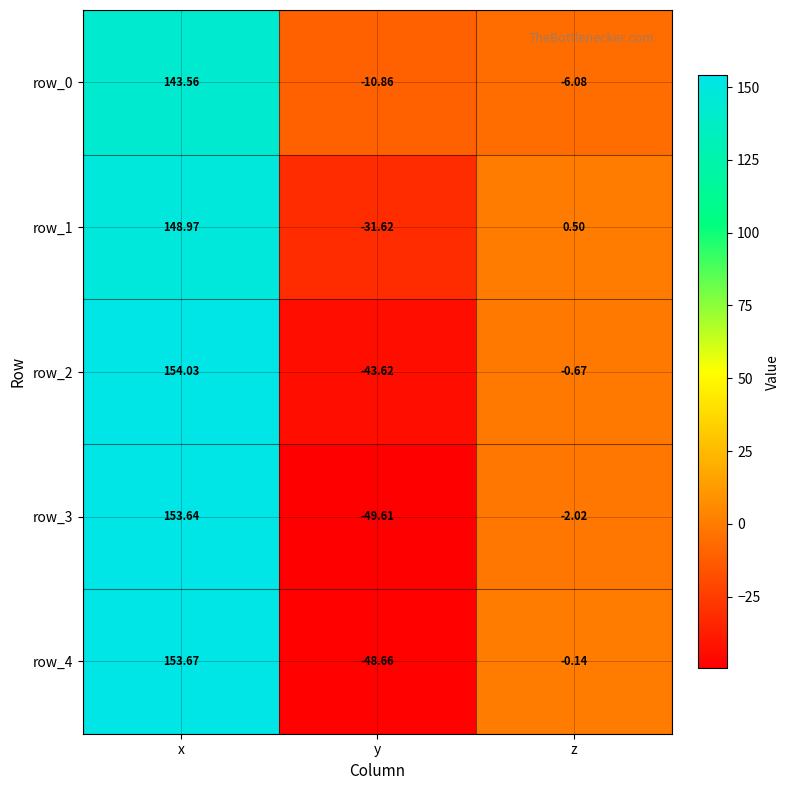

At which label is row_0 closest to 66?

z